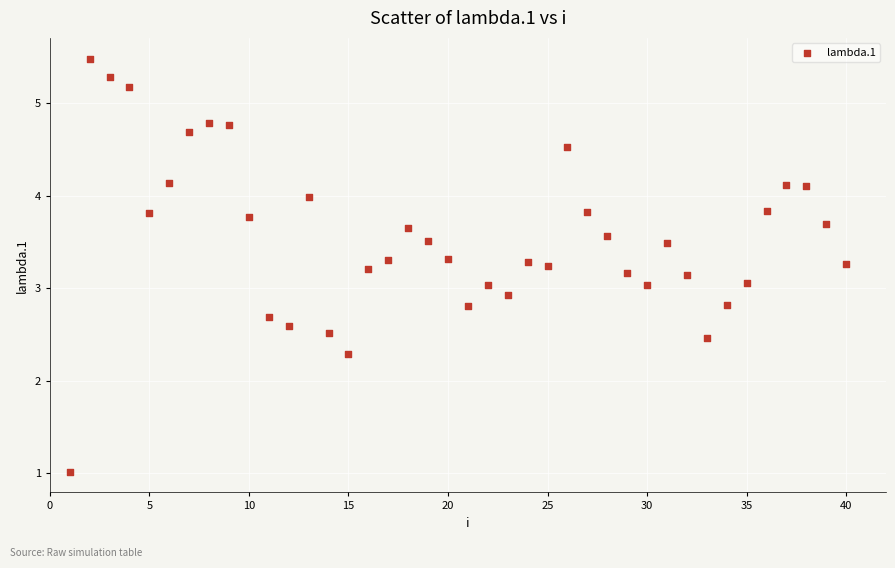

What is the range of X values (max minus min)?

39.0